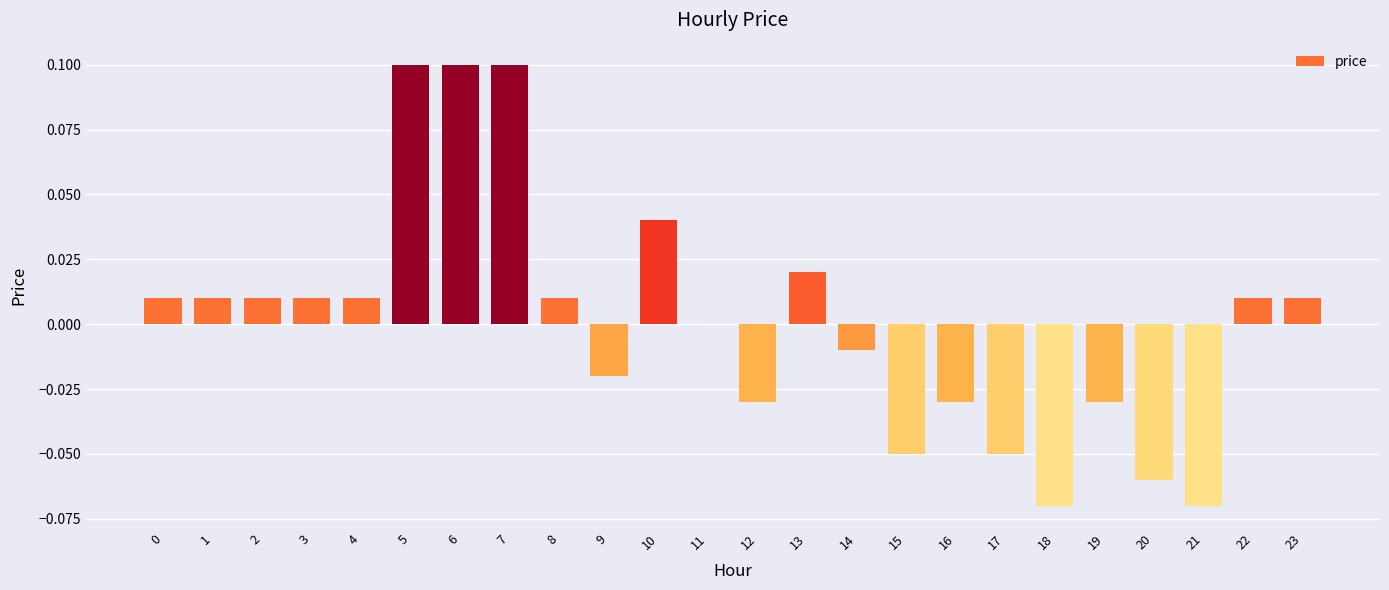

Which has a higher value, 18 or 5?

5